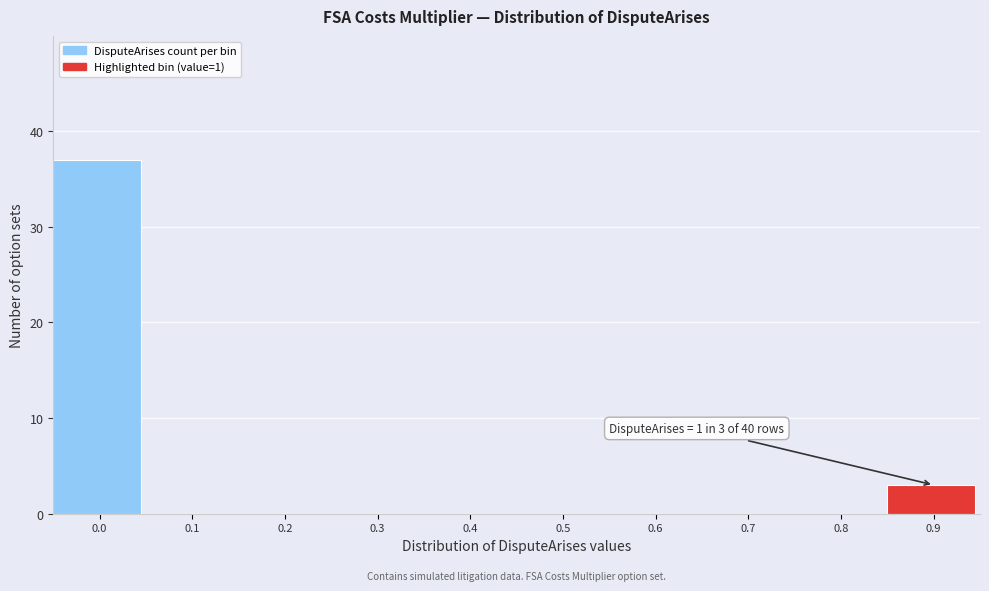

Reading right to left, transcribe all the data shown in this chart.

0.9=3	0.8=0	0.7=0	0.6=0	0.5=0	0.4=0	0.3=0	0.2=0	0.1=0	0.0=37